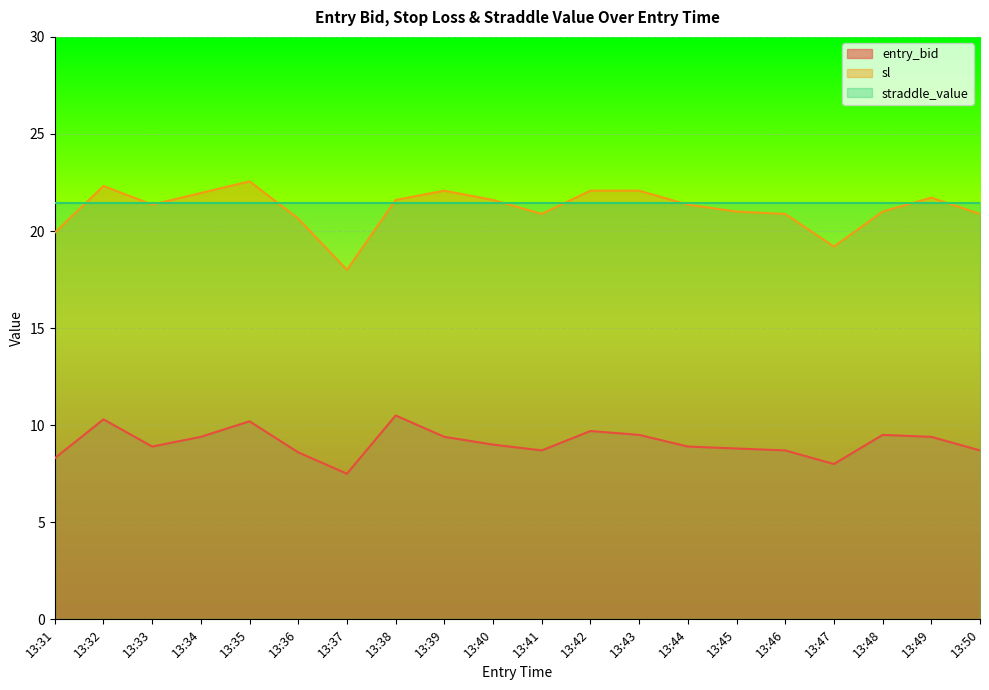

True or false: entry_bid and sl intersect in this chart.

False